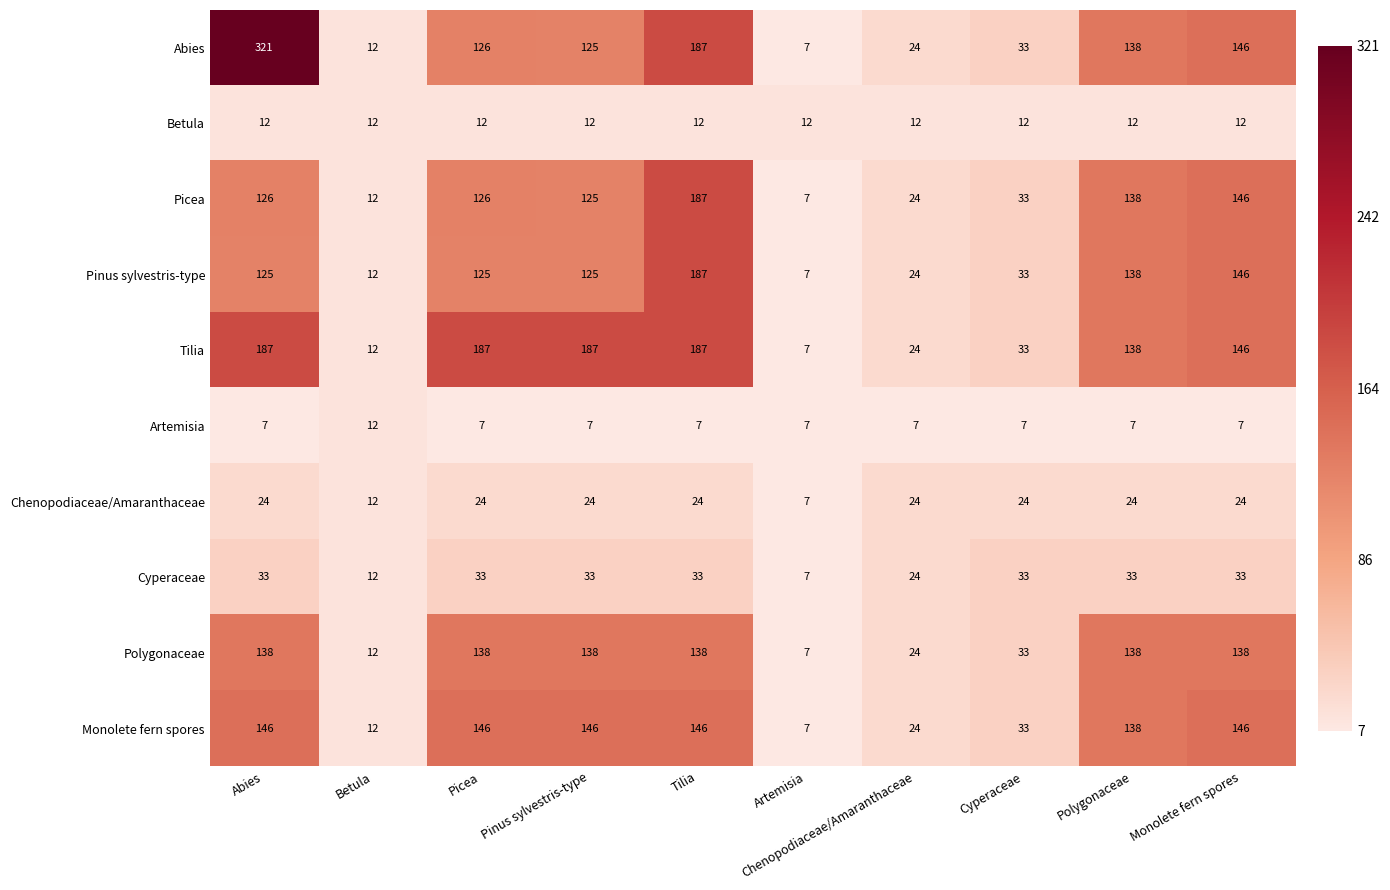

Which series has the largest total across all categories?

Abies